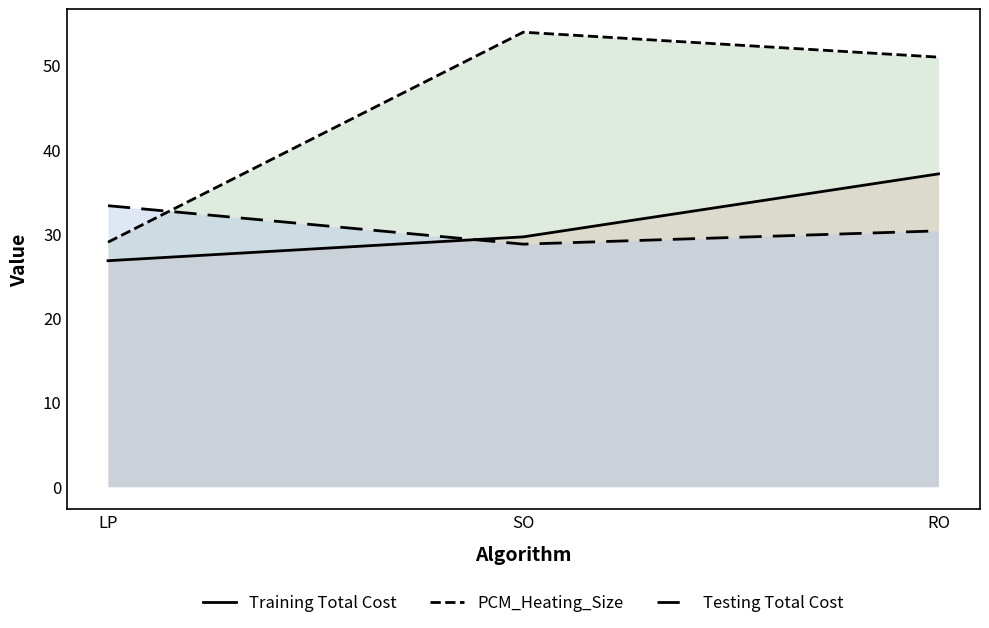

What is the spread (max minus min) of values at LP?

6.5